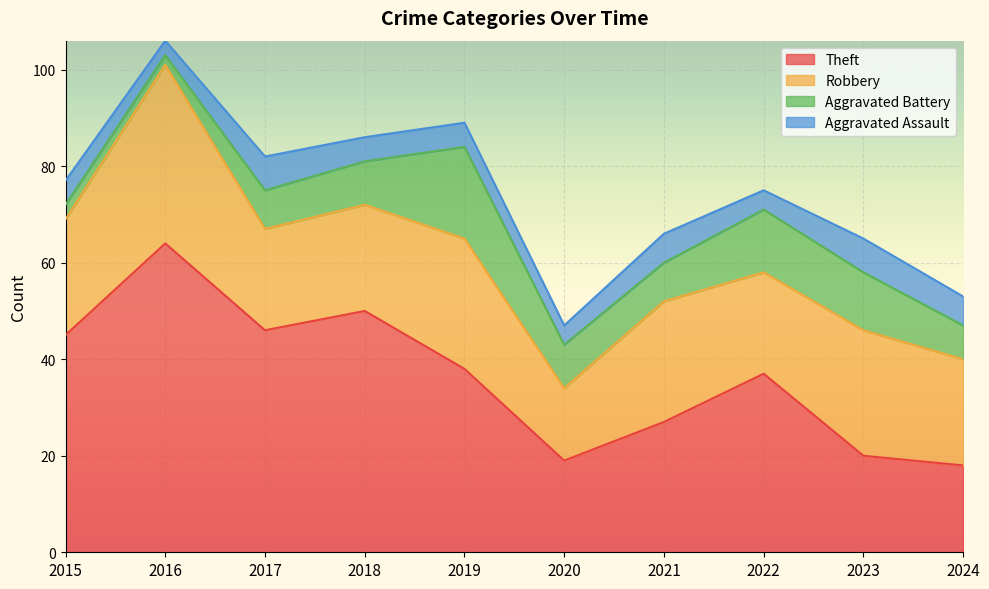

At which category does Aggravated Battery reach its first local peak?

2019